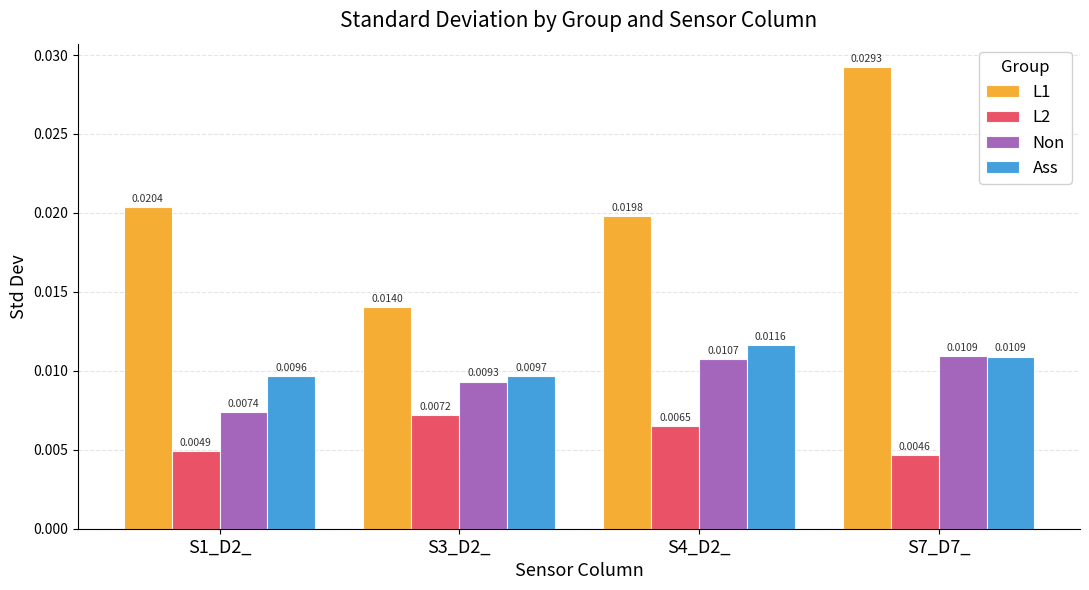

Where is Ass nearest to the value 0?

S1_D2_